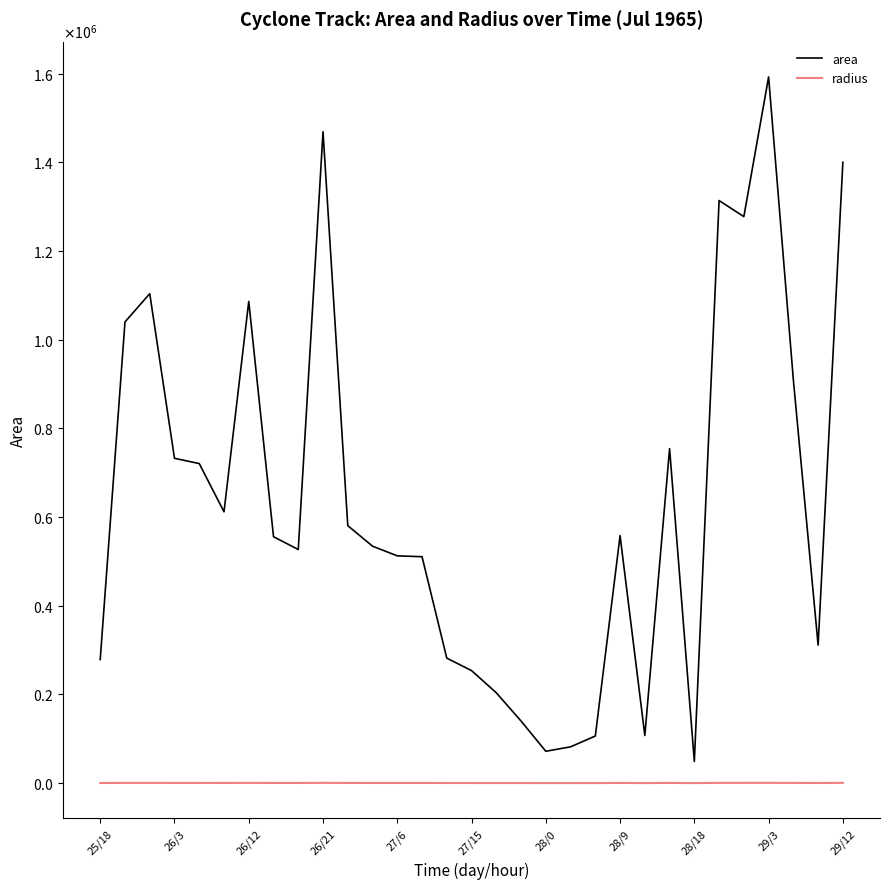

What are all the series names shown in the legend?

area, radius